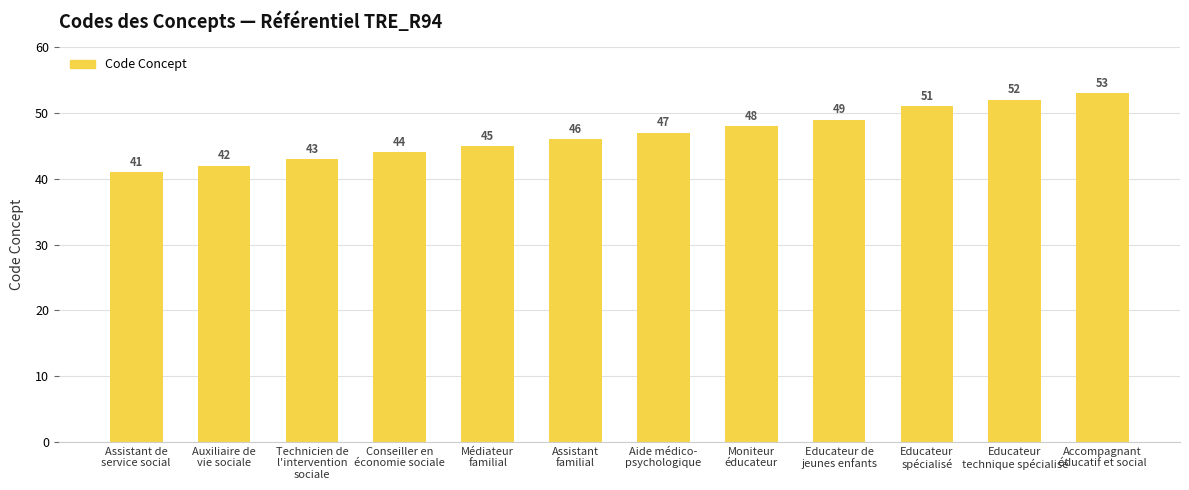

Rank the categories by value from lowest to highest.

Assistant de
service social, Auxiliaire de
vie sociale, Technicien de
l'intervention
sociale, Conseiller en
économie sociale, Médiateur
familial, Assistant
familial, Aide médico-
psychologique, Moniteur
éducateur, Educateur de
jeunes enfants, Educateur
spécialisé, Educateur
technique spécialisé, Accompagnant
éducatif et social